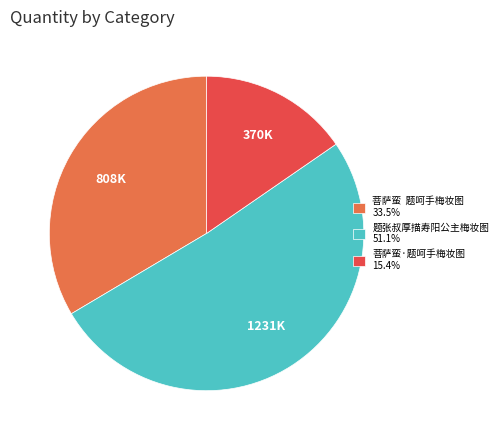

Which slice represents more than half of the pie?

题张叔厚描寿阳公主梅妆图